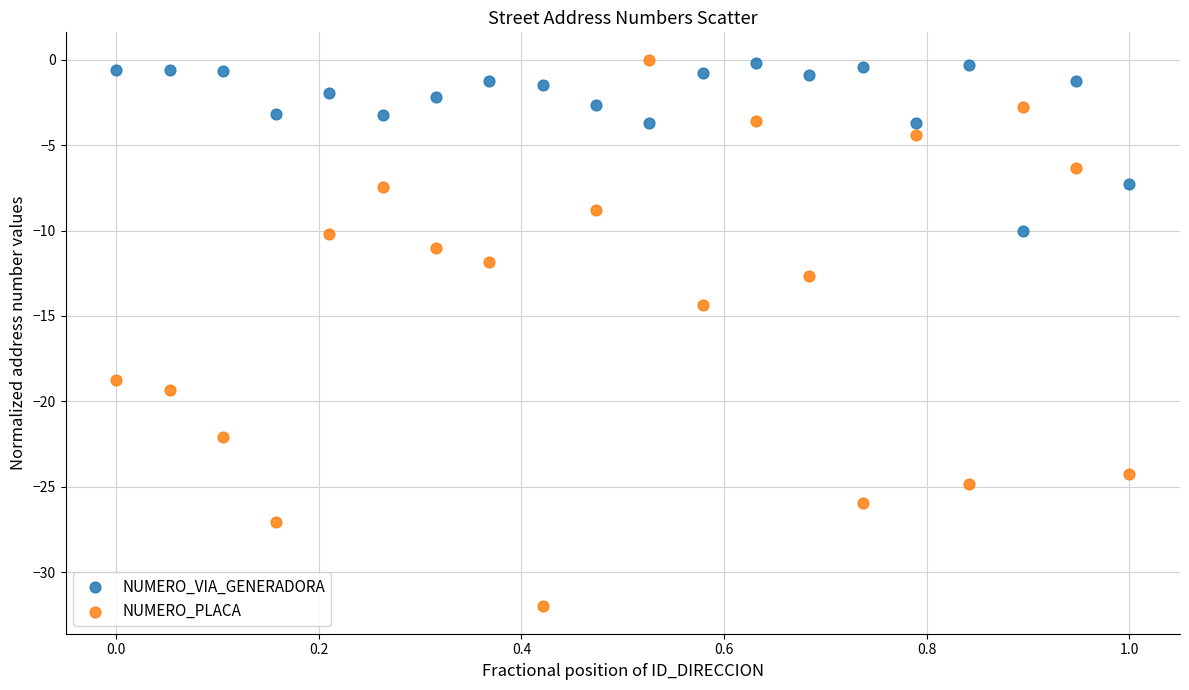

What are all the series names shown in the legend?

NUMERO_VIA_GENERADORA, NUMERO_PLACA